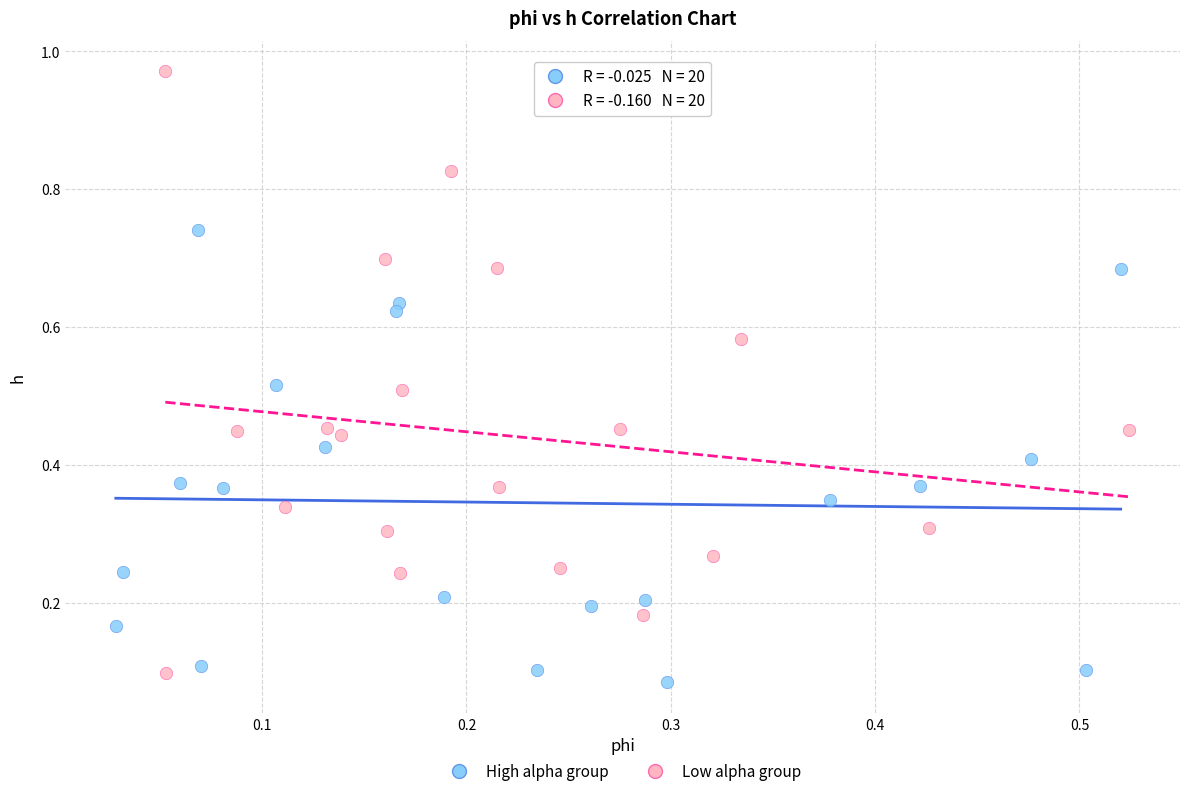

What are all the series names shown in the legend?

High alpha group, Low alpha group